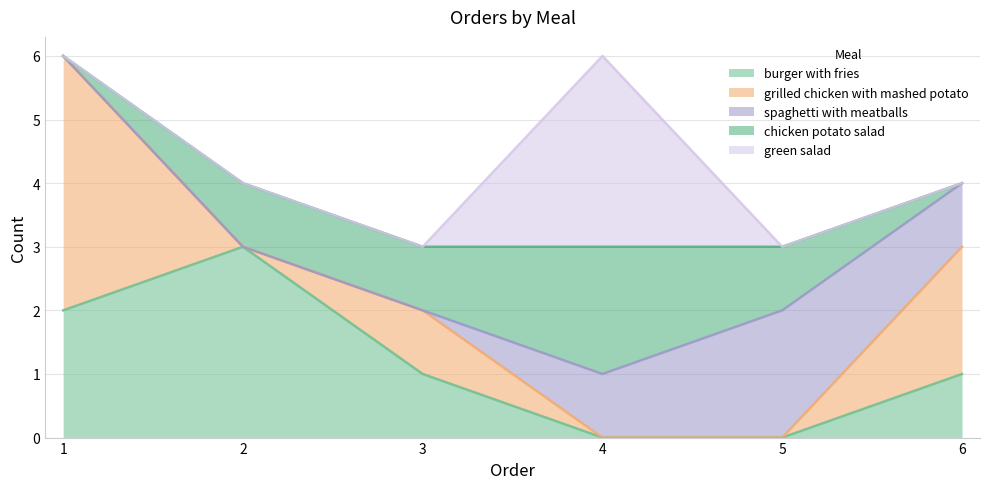

Reading left to right, transcribe all the data shown in this chart.

burger with fries: 1=2	2=3	3=1	4=0	5=0	6=1
grilled chicken with mashed potato: 1=4	2=0	3=1	4=0	5=0	6=2
spaghetti with meatballs: 1=0	2=0	3=0	4=1	5=2	6=1
chicken potato salad: 1=0	2=1	3=1	4=2	5=1	6=0
green salad: 1=0	2=0	3=0	4=3	5=0	6=0